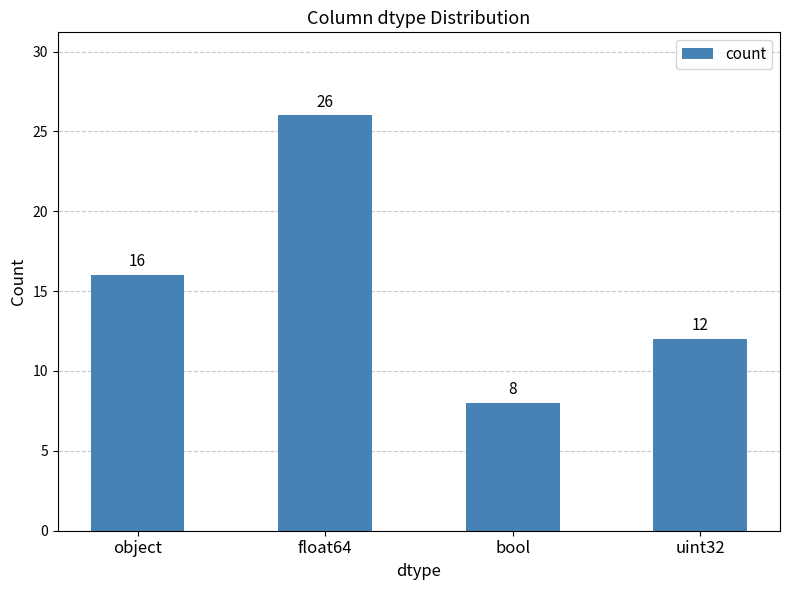

What position from the left is object?

1